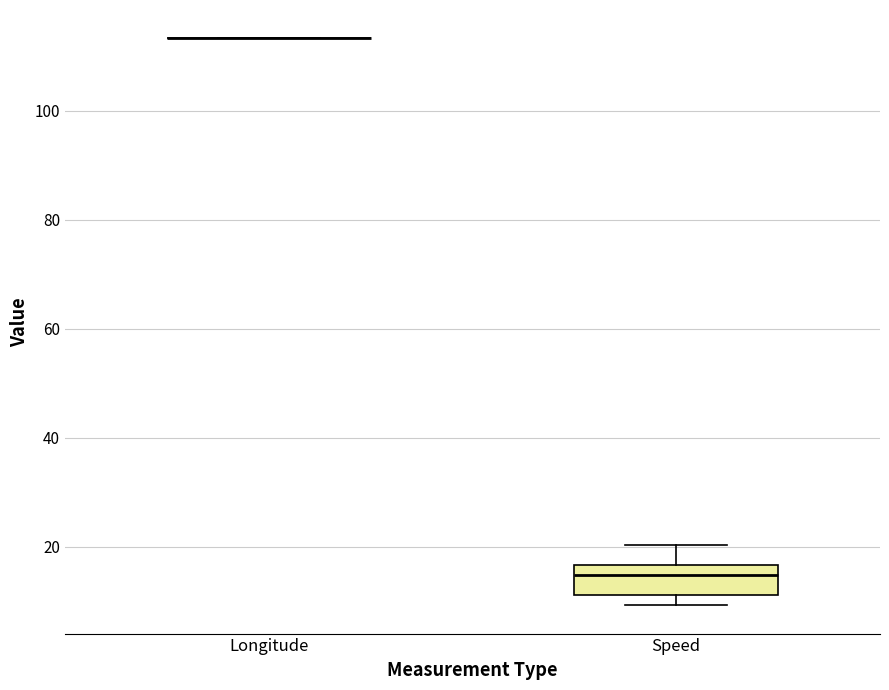

Reading left to right, transcribe this box plot: for each box, give where its median line is, the range the box spans, and where its two whiskers end, as read against the y-axis. The values are not printed on the chart, so give them approximately, as read against the axis.

Longitude: box collapsed to a line at 114, whiskers 114 to 114
Speed: median 14, box 12 to 16, whiskers 10 to 20